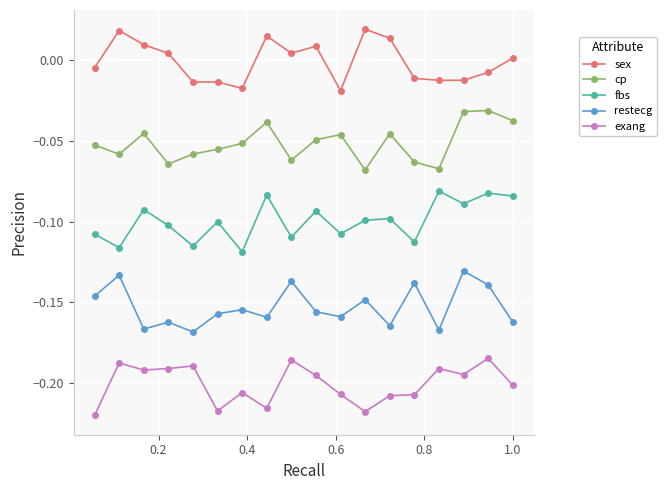

True or false: sex and cp intersect in this chart.

False